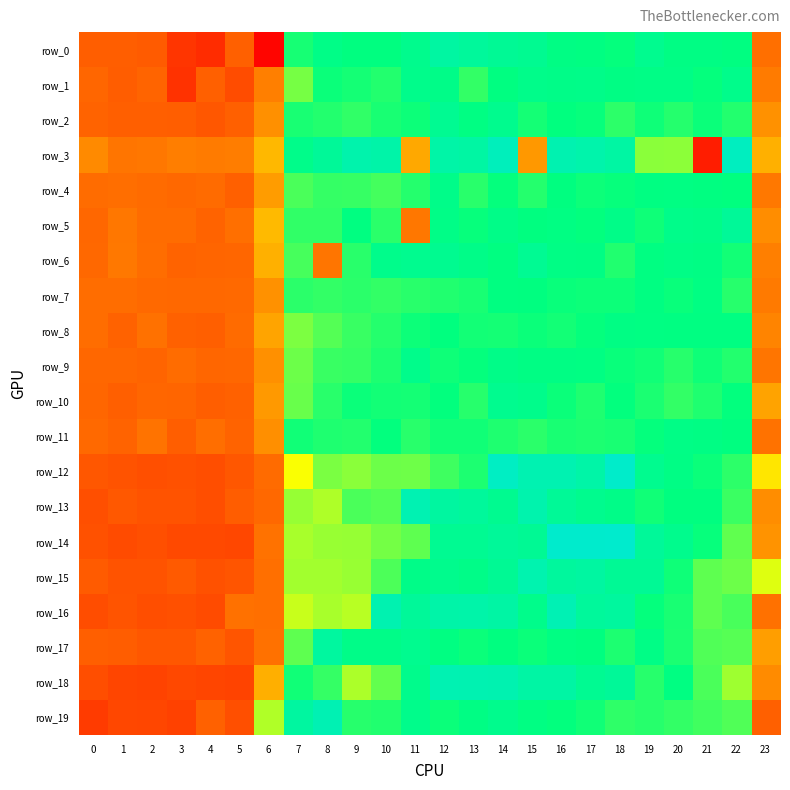

At which label does row_7 reach its minimum?

3